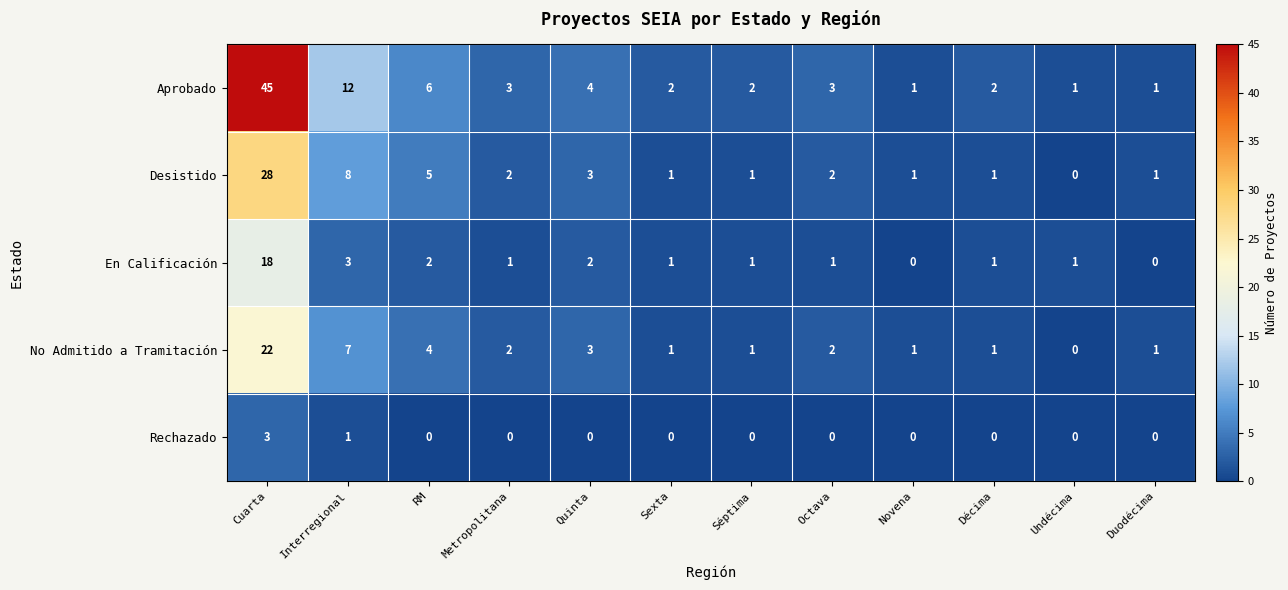

Count the number of data series in this chart.

5